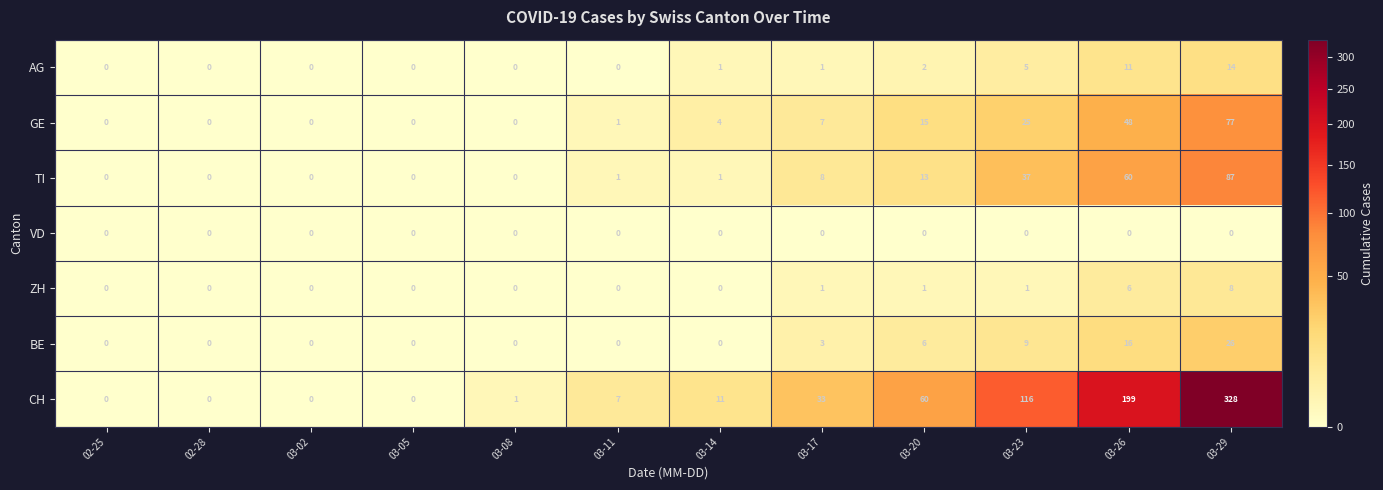

List the series in order of their peak value, lowest first.

VD, ZH, AG, BE, GE, TI, CH